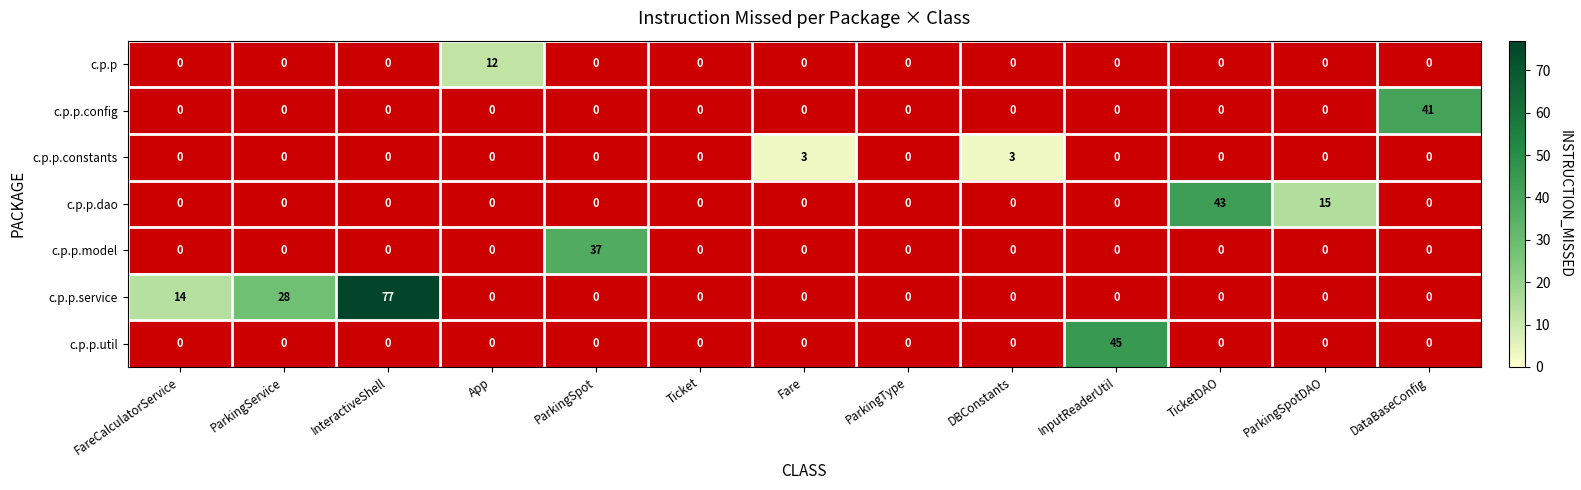

The c.p.p.constants series shows 5 at DBConstants. True or false?

False